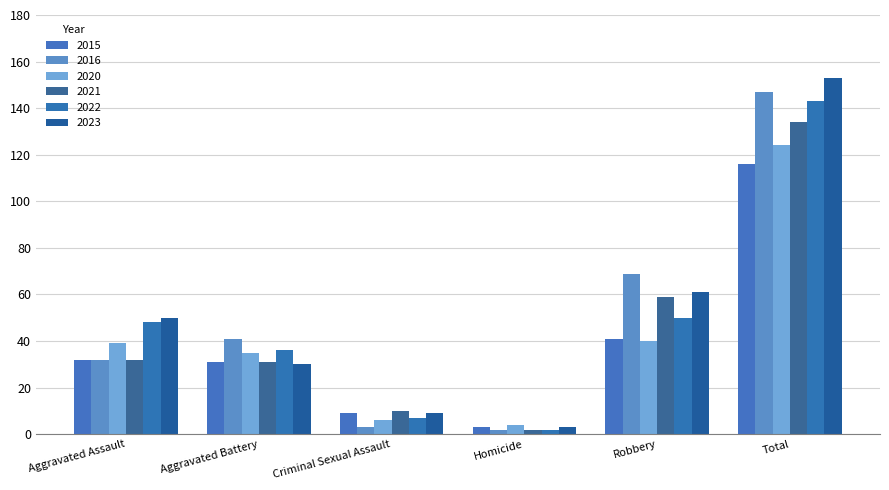

How many data points in 2016 are less than 41?

3